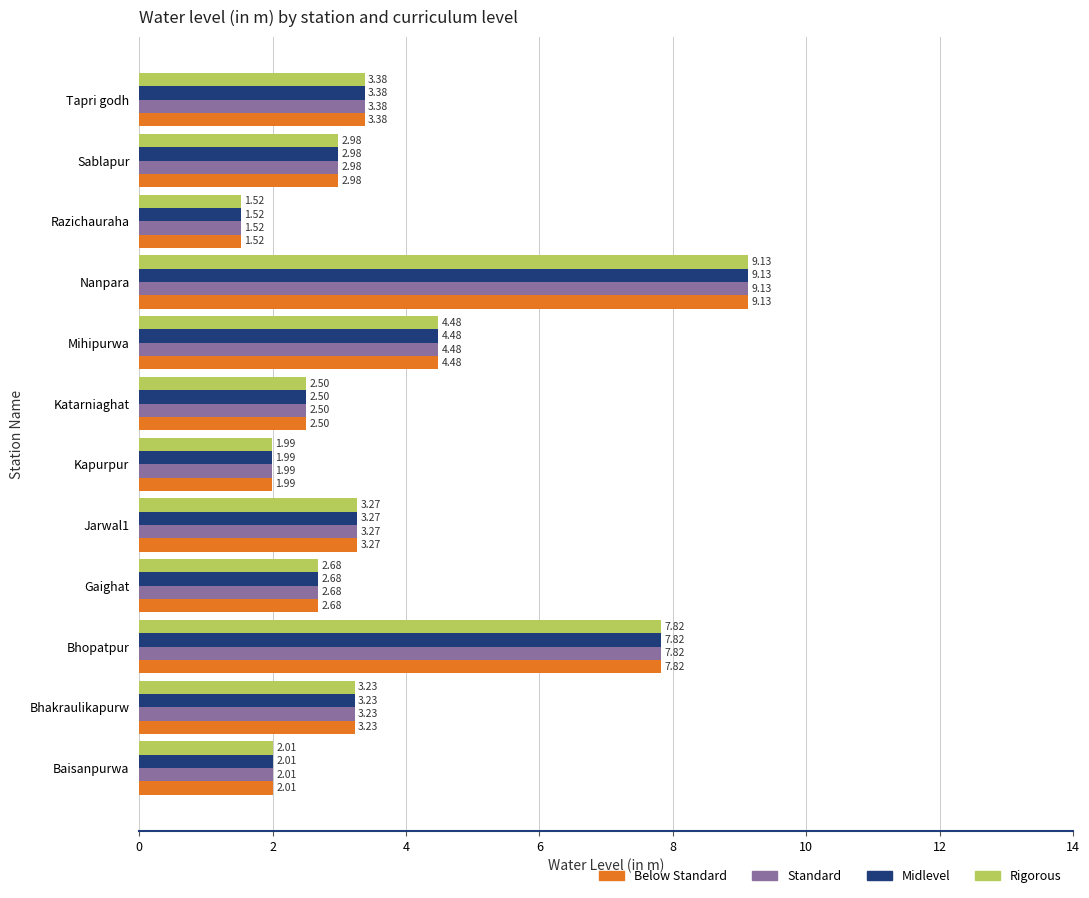

How many data points in Midlevel are above 3?

6